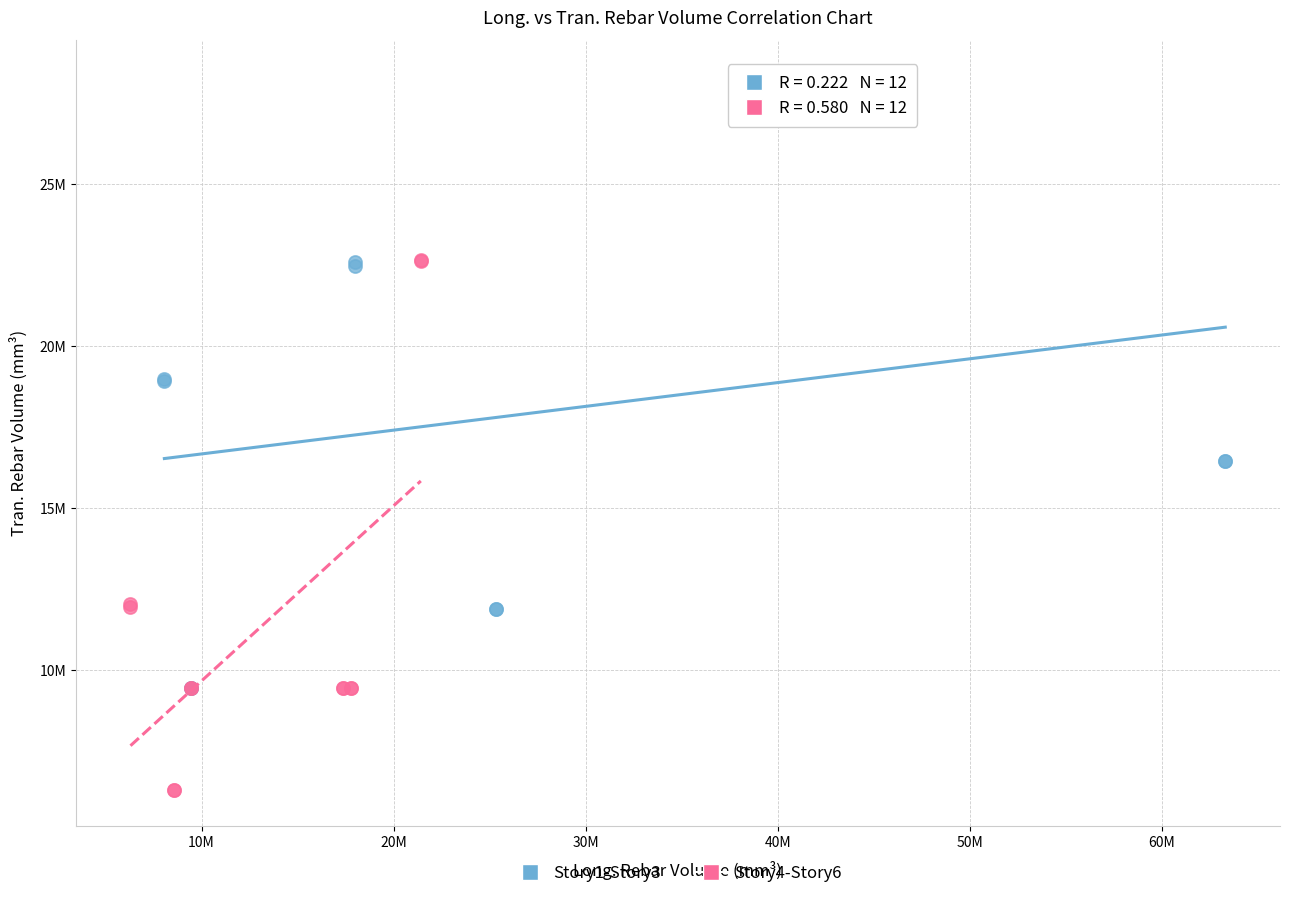

Which series has the largest Y range (max minus min)?

Story1-Story3